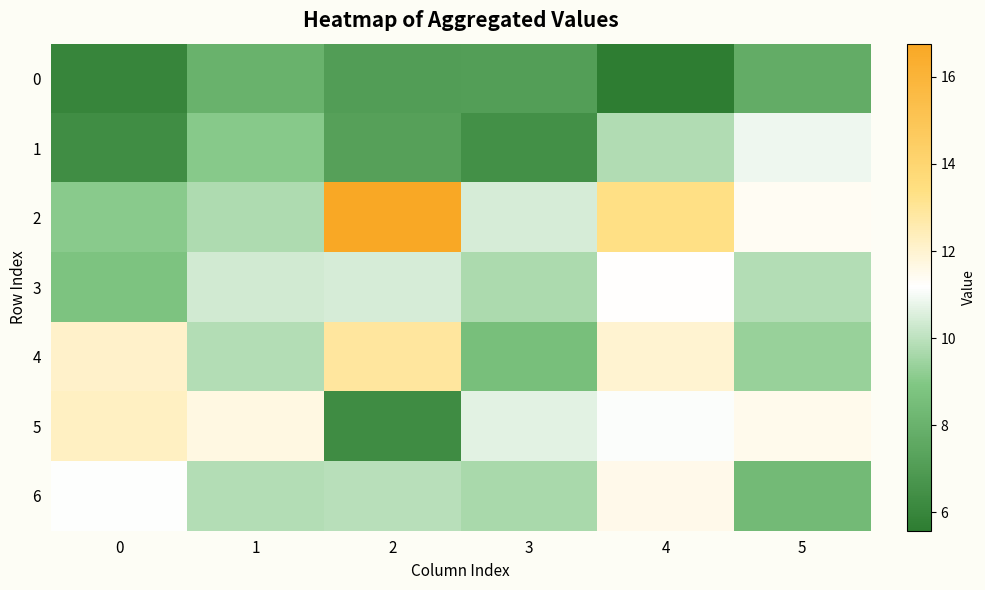

Between 2 and 3, which series saw the biggest shift?

2